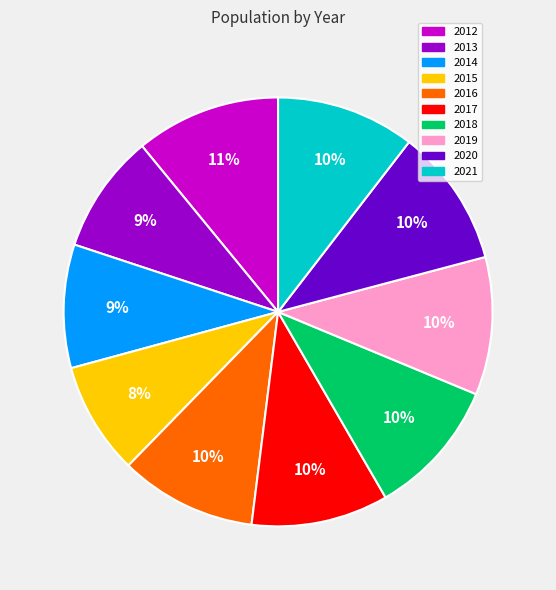

Is the sum of 2019 and 2017 greater than half?

No